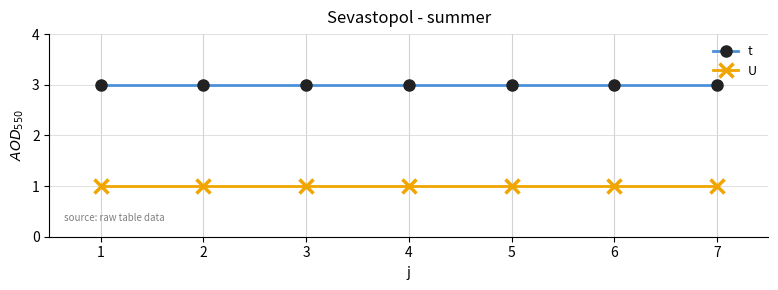

What is the total value across all series at 3?

4